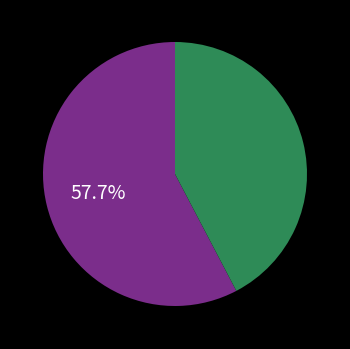

Does any single category account for the majority?

Yes